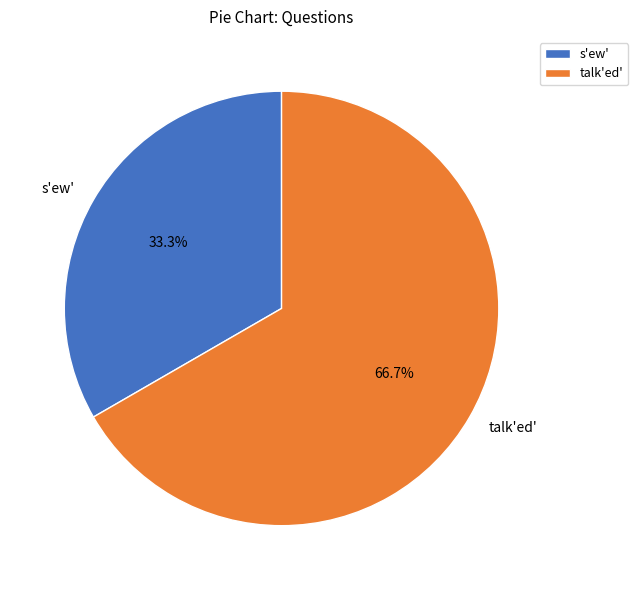

What percentage do s'ew' and talk'ed' together represent?

100.0%